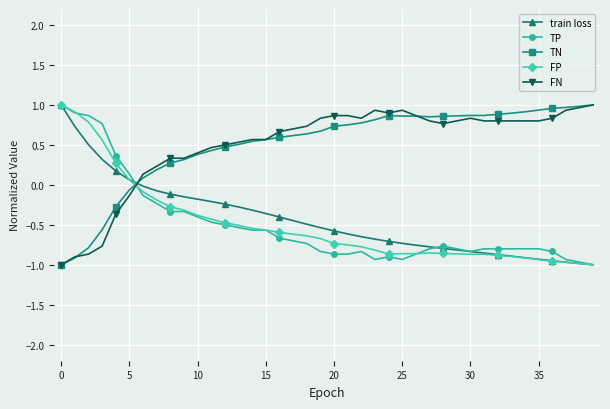

True or false: TP has more than 0 interior local peaks.

True